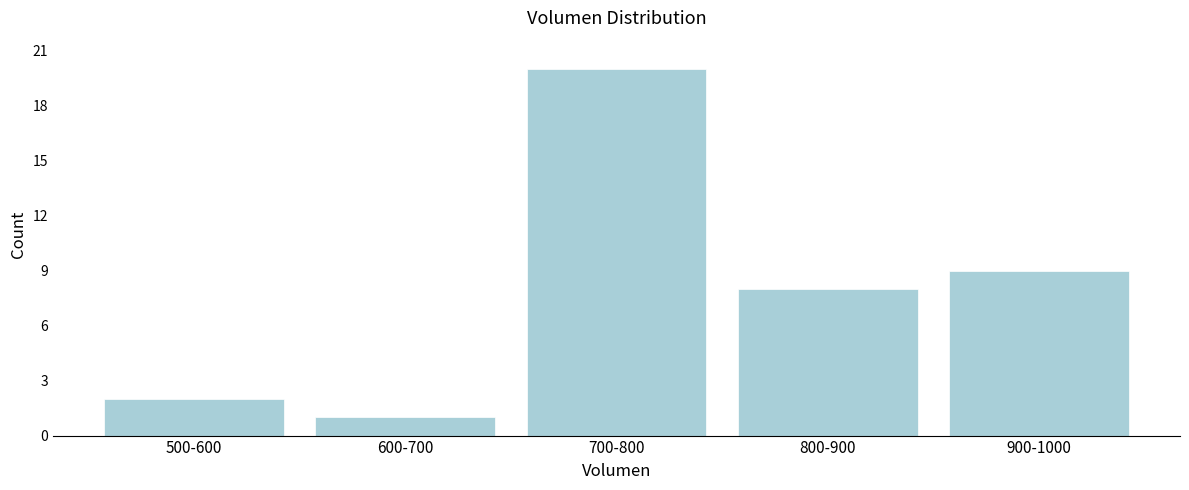

Reading left to right, what are all the values shown in this chart?

2	1	20	8	9